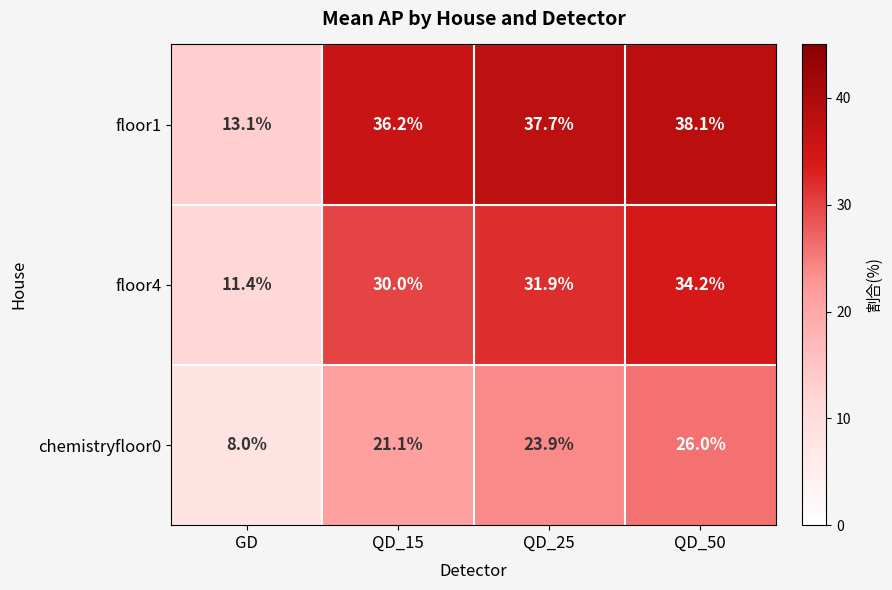

Where is floor1 nearest to the value 25?

QD_15